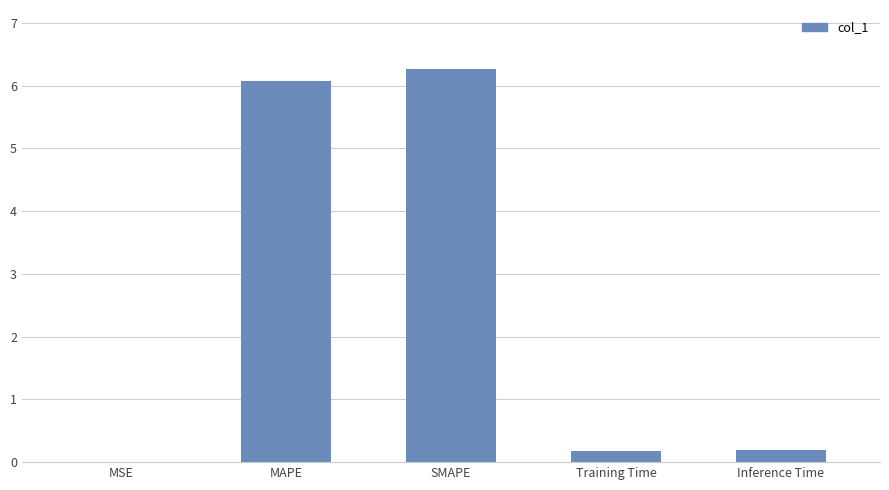

What is the ratio of the value at MAPE to the value at SMAPE?

1.0